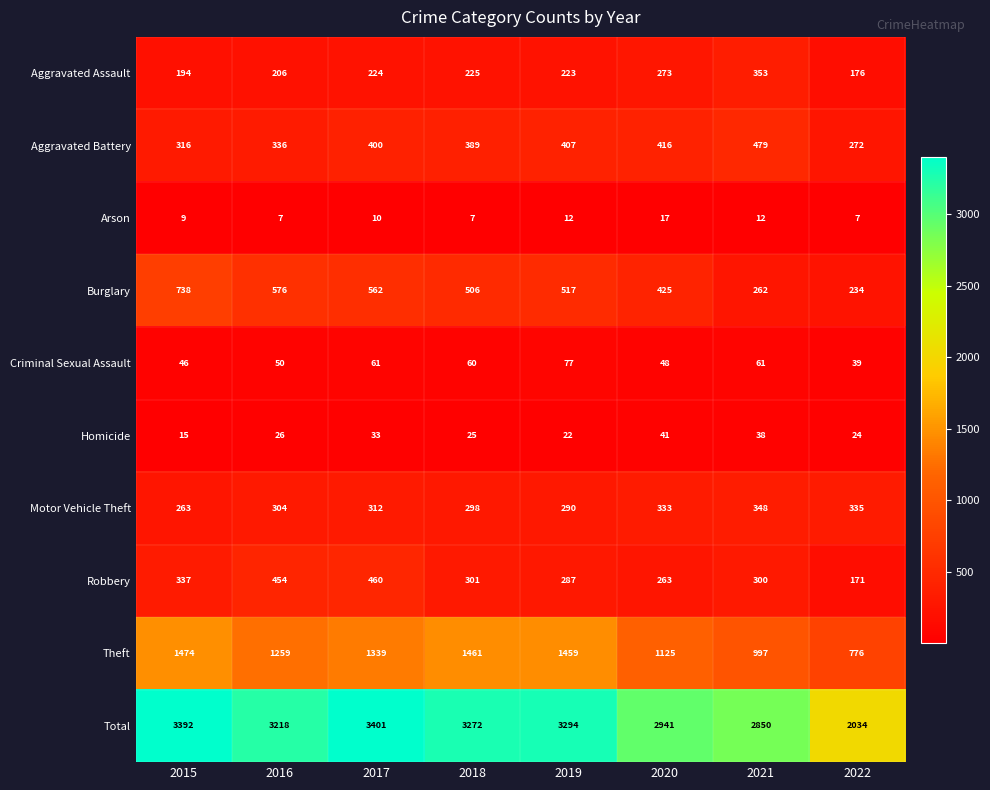

How many distinct data groups are displayed?

10